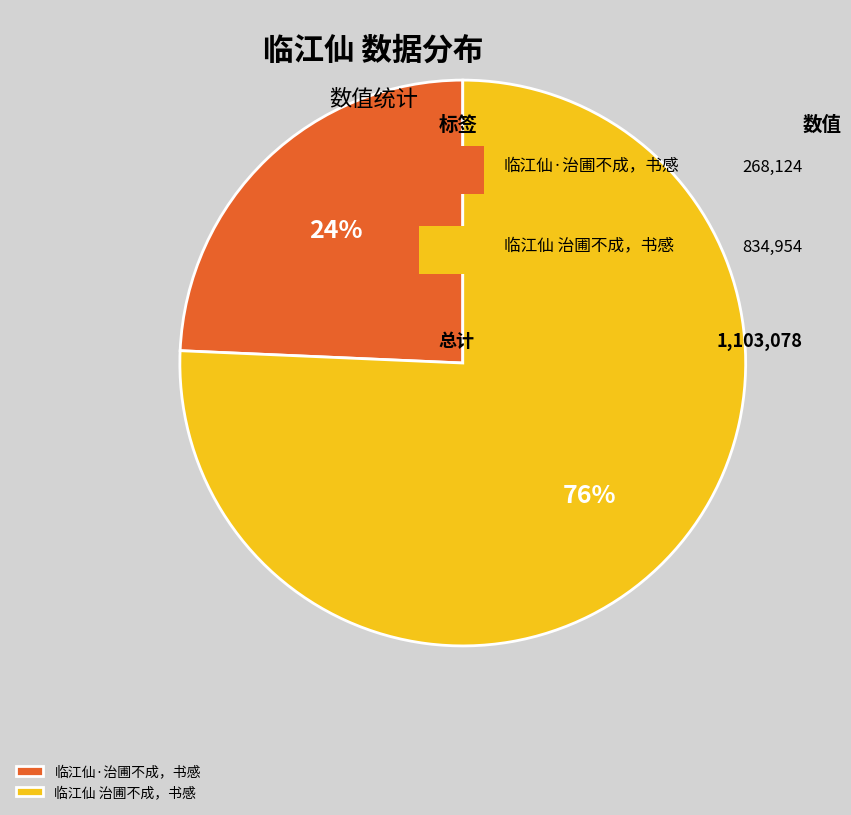

What is the largest slice in the pie chart?

临江仙 治圃不成，书感